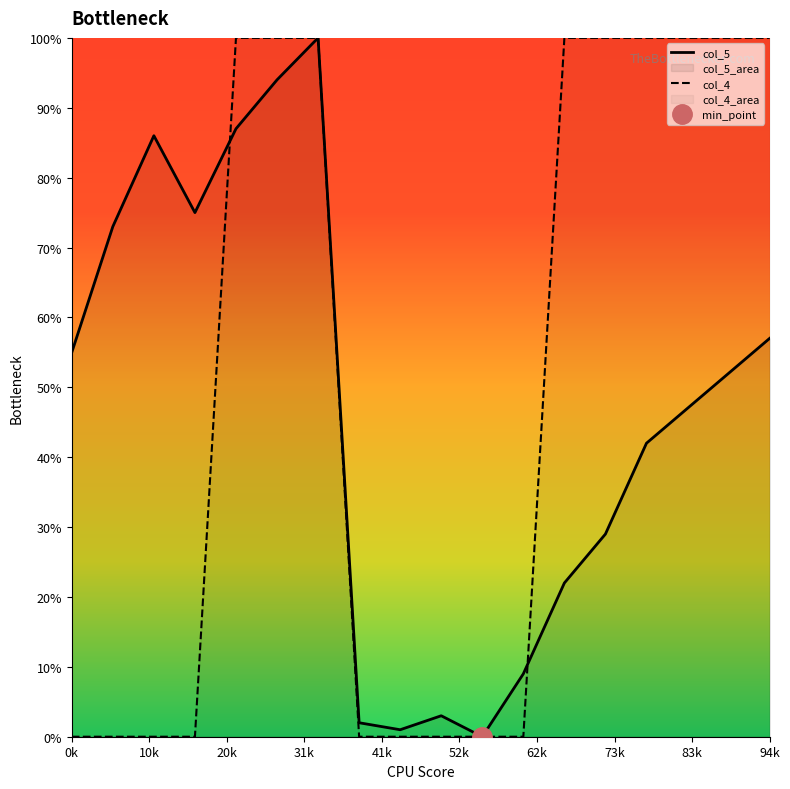

Is it true that col_5 equals 55.0 at 0k?

True